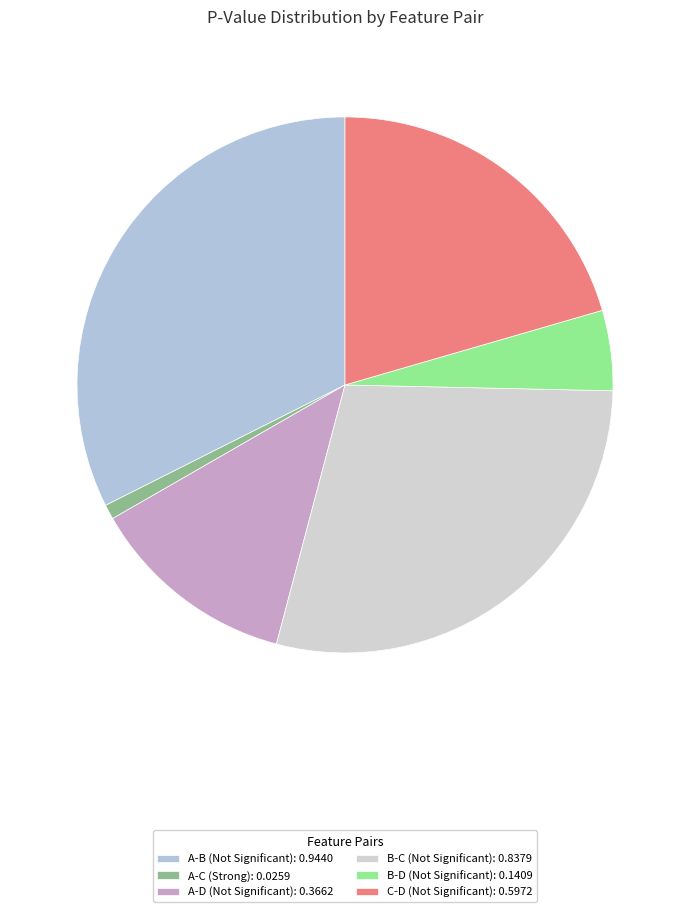

Between A-B (Not Significant) and B-D (Not Significant), which is larger?

A-B (Not Significant)